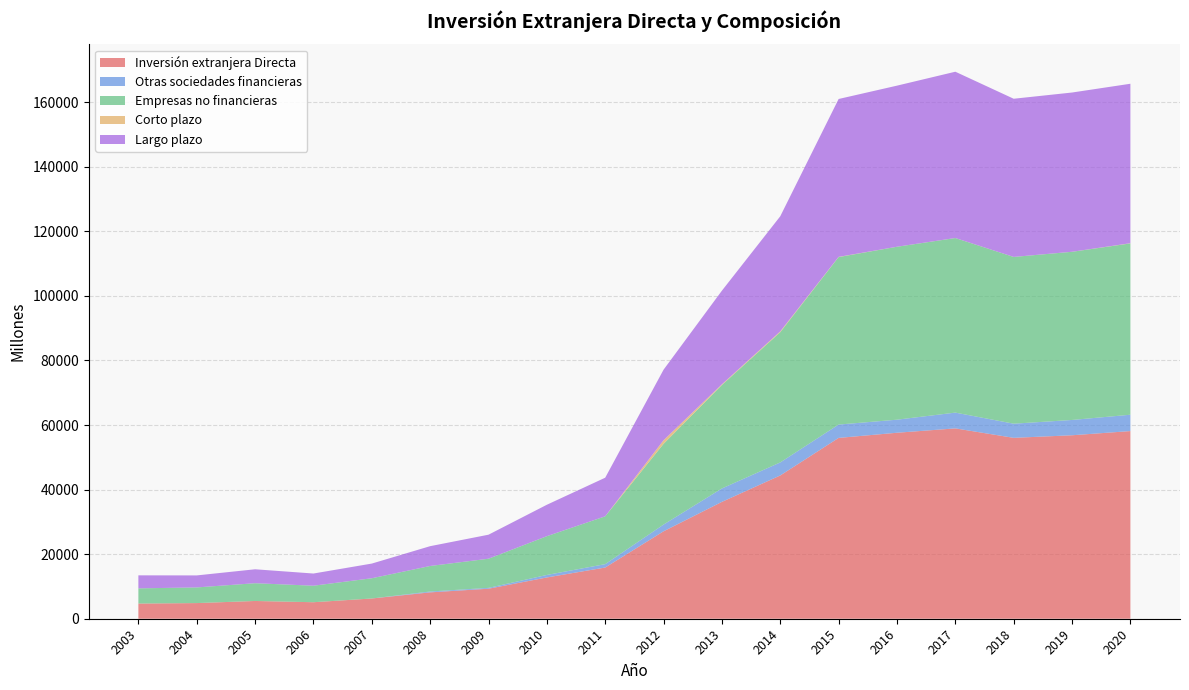

Reading right to left, transcribe all the data shown in this chart.

Inversión extranjera Directa: 2020=58136	2019=56837	2018=56040	2017=58967	2016=57617	2015=56018	2014=44386	2013=36205	2012=27089	2011=15864	2010=12788	2009=9296	2008=8171	2007=6270	2006=5114	2005=5502	2004=4849	2003=4705
Otras sociedades financieras: 2020=5063	2019=4741	2018=4382	2017=4891	2016=4044	2015=4131	2014=4037	2013=4153	2012=2083	2011=1047	2010=775	2009=265	2008=261	2007=0	2006=0	2005=0	2004=0	2003=0
Empresas no financieras: 2020=53073	2019=52097	2018=51657	2017=54076	2016=53573	2015=51888	2014=40349	2013=32052	2012=25006	2011=14817	2010=12013	2009=9031	2008=7910	2007=6270	2006=5114	2005=5502	2004=4849	2003=4705
Corto plazo: 2020=59	2019=9	2018=8	2017=10	2016=8	2015=67	2014=254	2013=219	2012=1127	2011=0	2010=0	2009=0	2008=0	2007=0	2006=0	2005=0	2004=0	2003=0
Largo plazo: 2020=49404	2019=49333	2018=49001	2017=51516	2016=49903	2015=48910	2014=35658	2013=29009	2012=21846	2011=11963	2010=9733	2009=7440	2008=6136	2007=4547	2006=3777	2005=4317	2004=3721	2003=4031